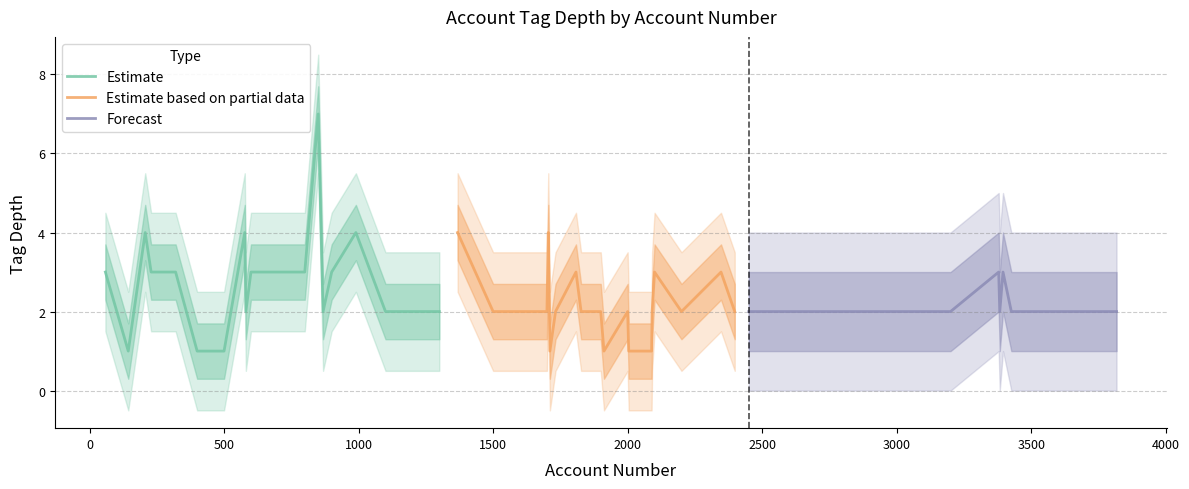

What is the highest value of the Estimate series?

7